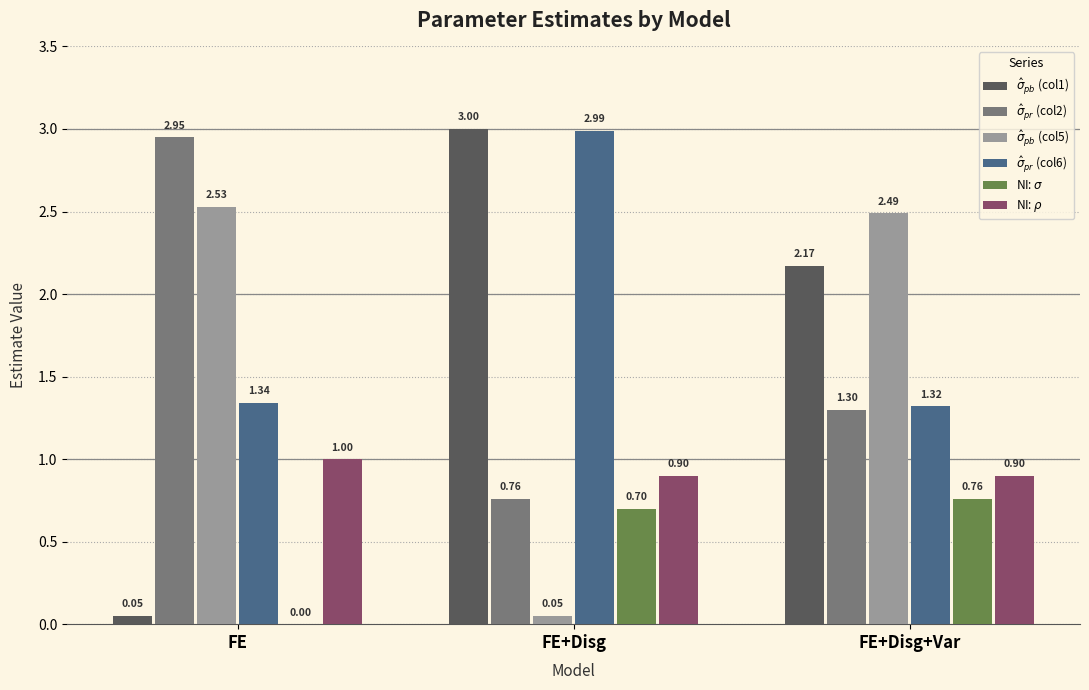

At which category is the sum across all series the highest?

FE+Disg+Var